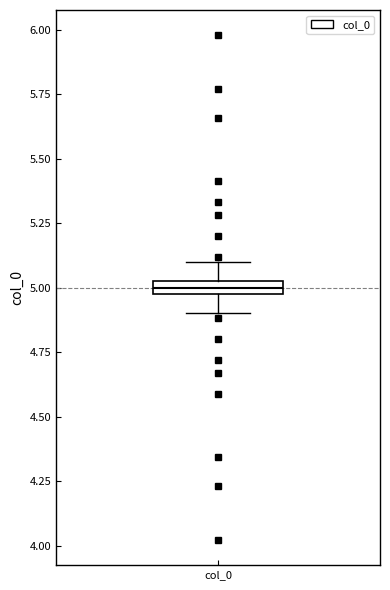

Where is the lower edge of the box for col_0 on the y-axis? The values are not printed on the chart, so give them approximately, as read against the axis.

4.95